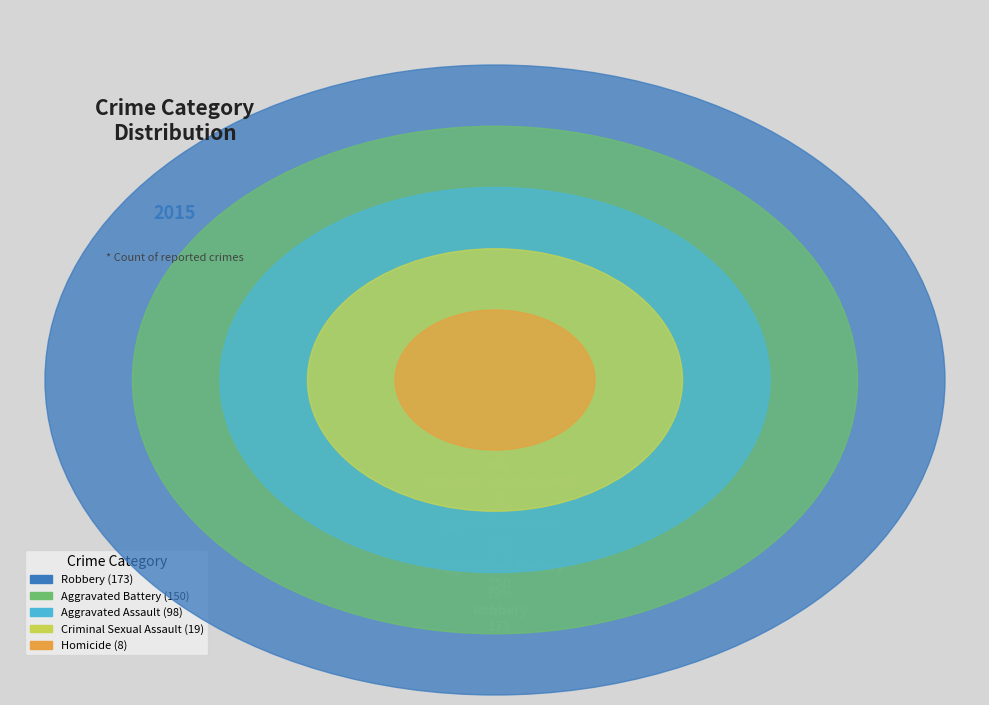

To the nearest percent, what is the difference between the Robbery and Criminal Sexual Assault slice percentages?

34%